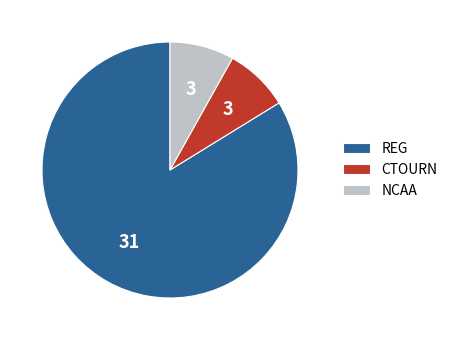

True or false: NCAA accounts for 22% of the total.

False